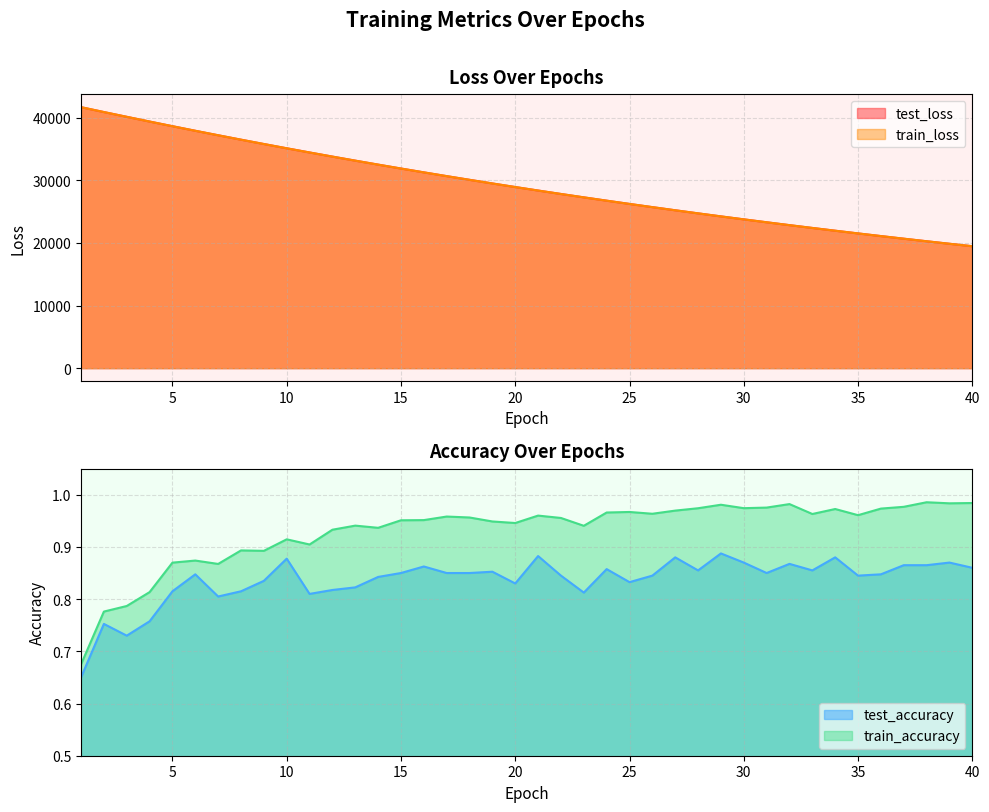

Is the value of train_loss at 9 greater than the value of test_accuracy at 10?

Yes